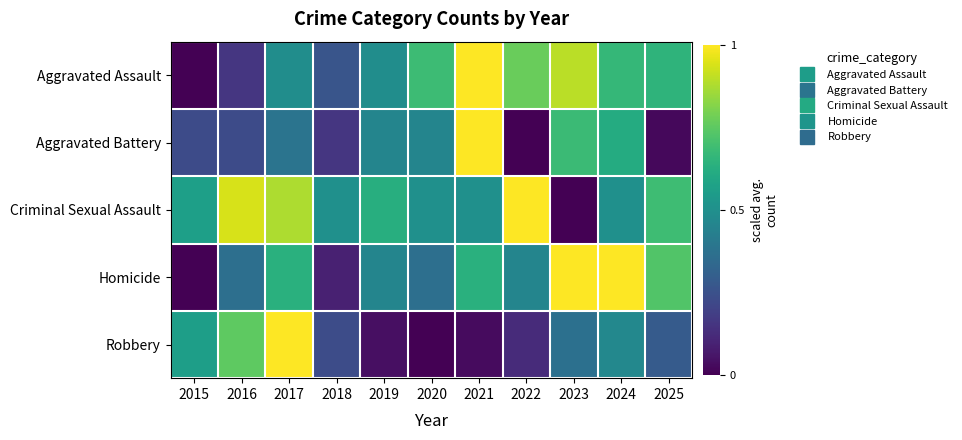

At how many categories does at least one series exceed 0?

11